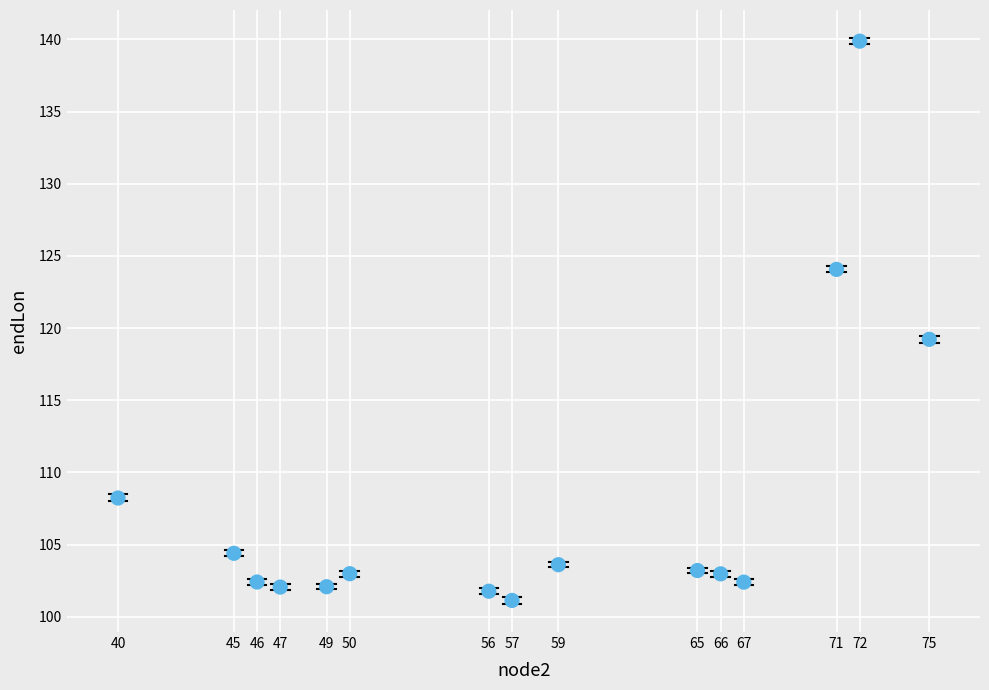

What Y value in the scatter plot is closest to 120?

119.2